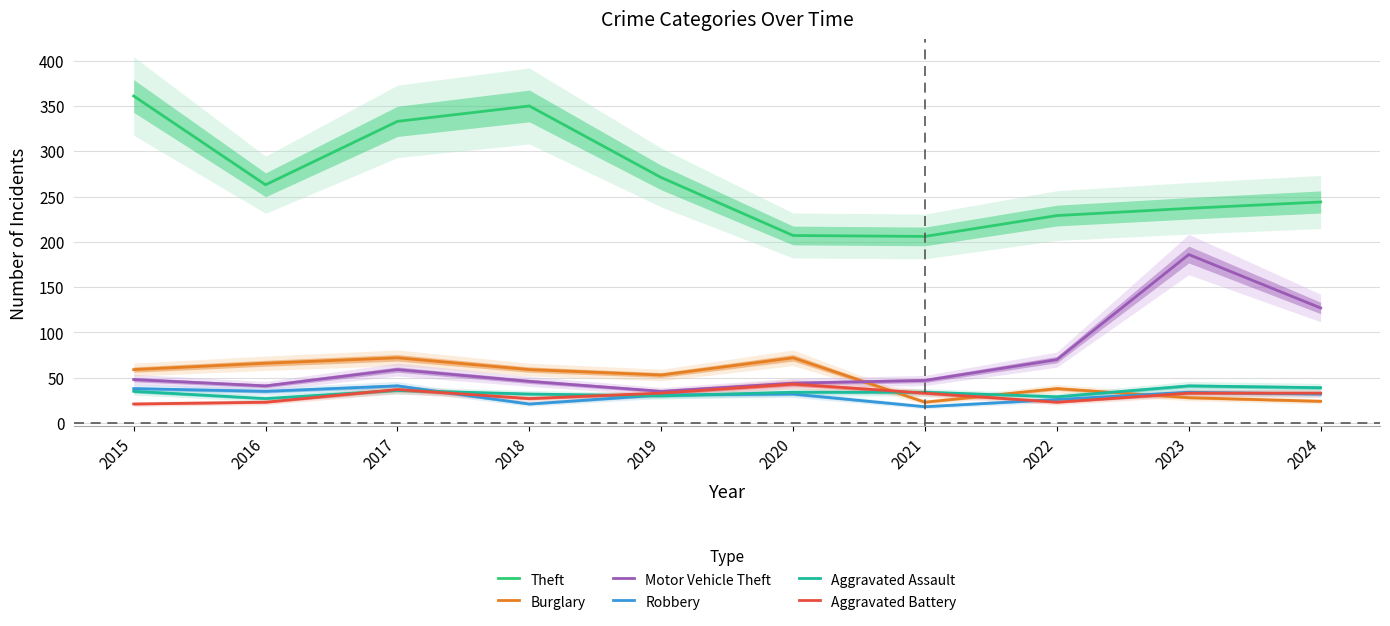

Is the value of Robbery at 2022 greater than the value of Theft at 2018?

No